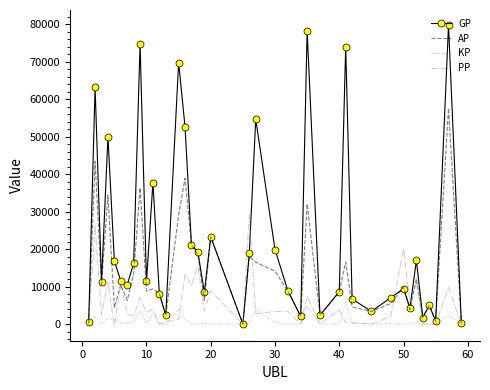

Which series has the widest spread of values?

GP